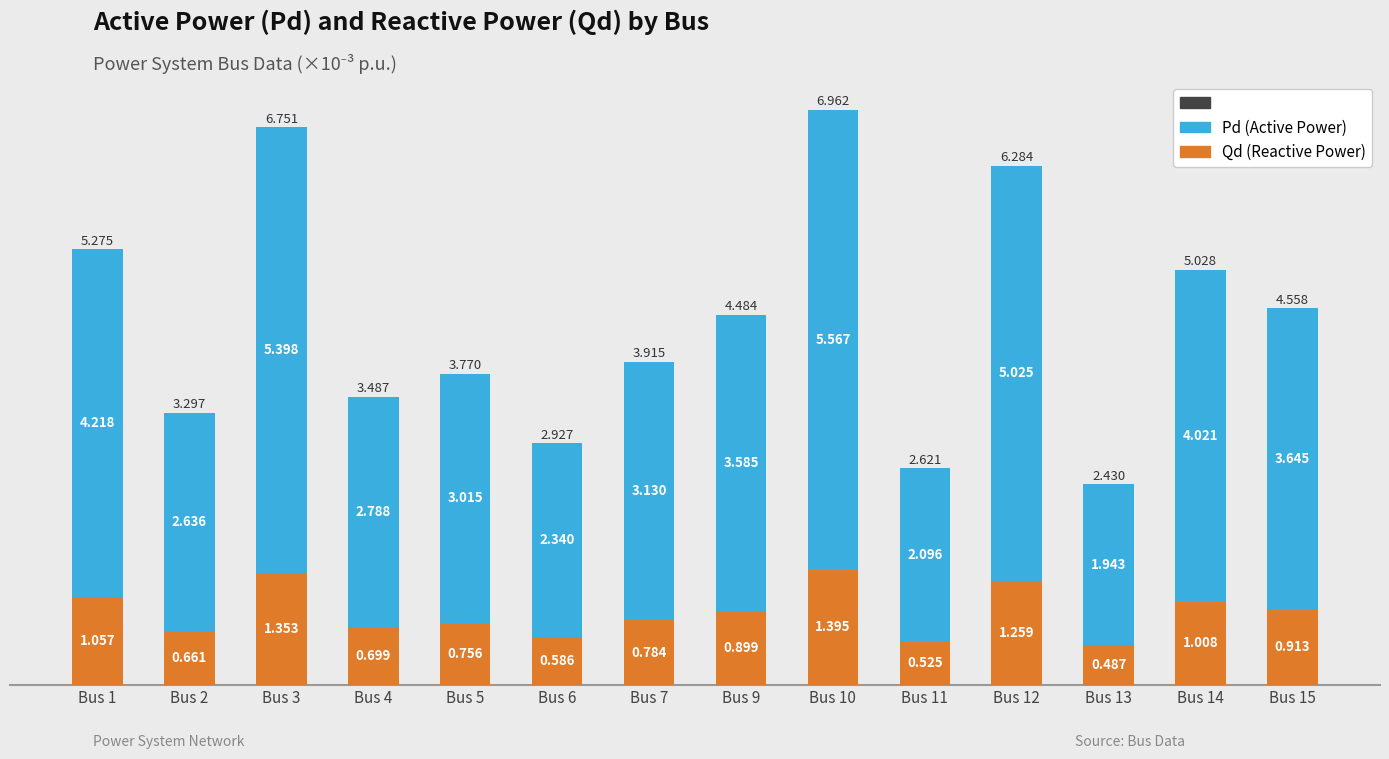

How many categories are shown in the chart?

14